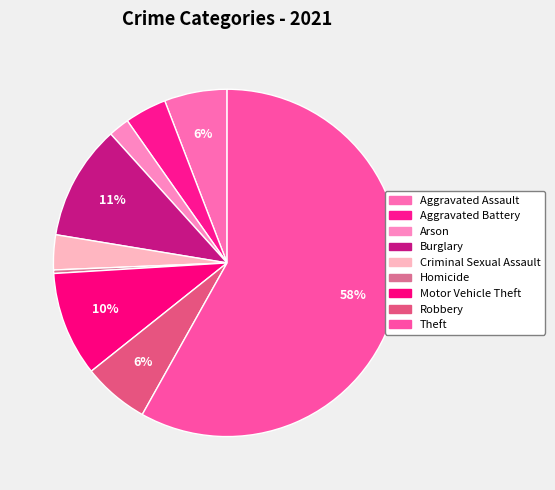

To the nearest percent, what percentage of the pie is Aggravated Battery?

4%